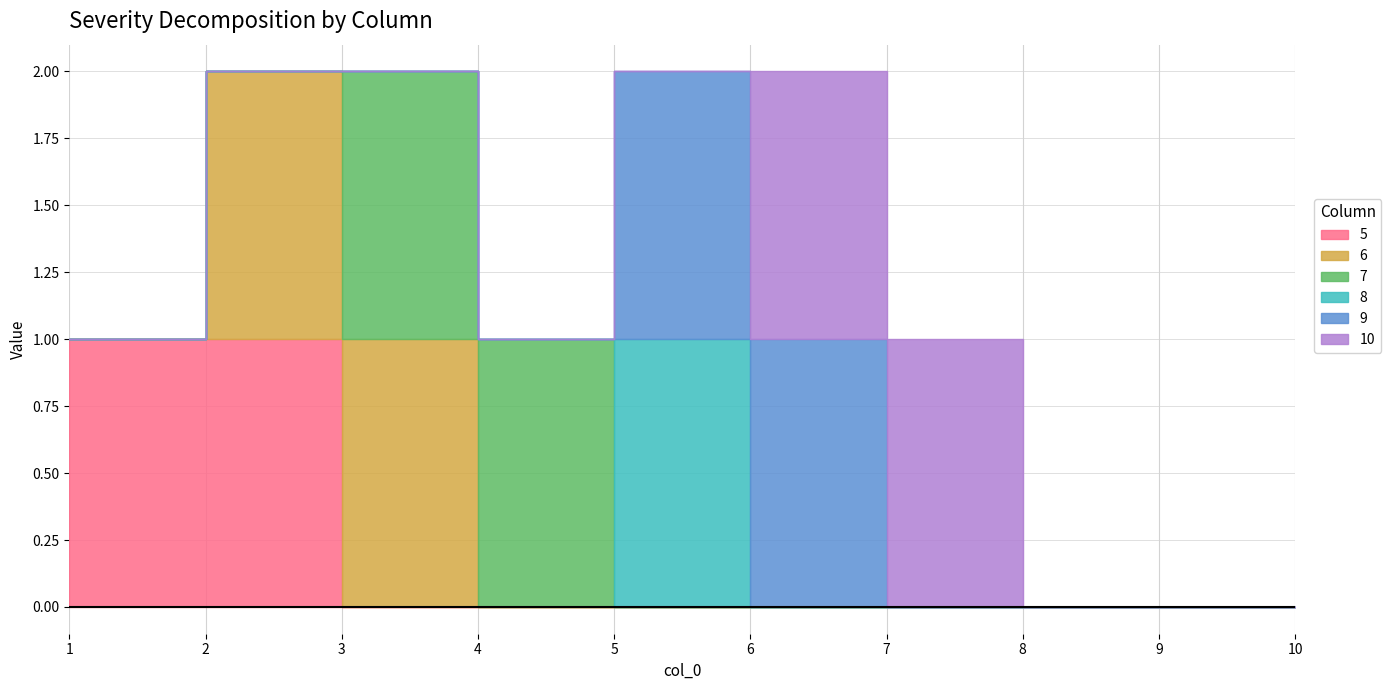

Rank the series at 2 from highest to lowest value.

5, 6, 7, 8, 9, 10